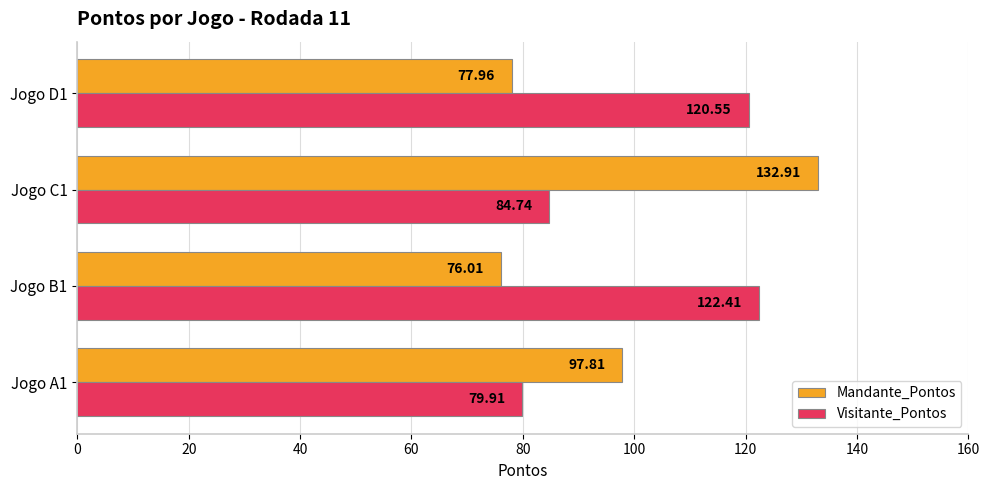

What is the sum of all Visitante_Pontos values?

407.6